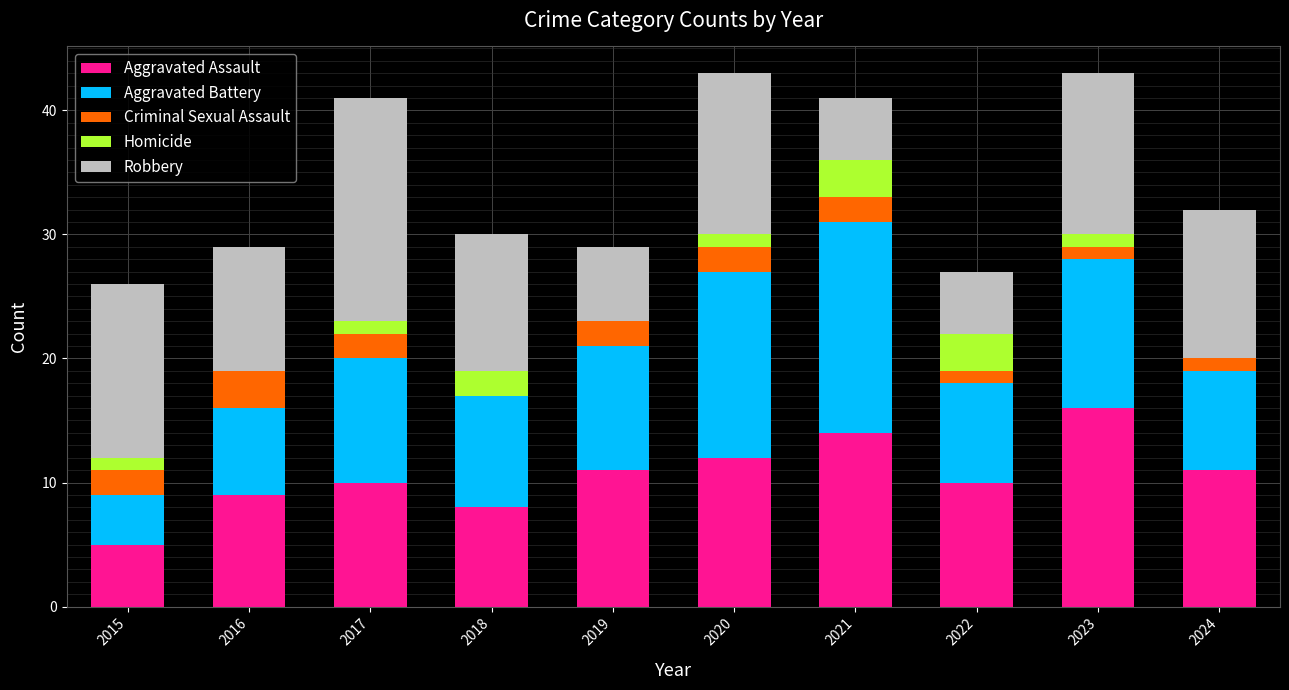

What is the total value across all series at 2017?

41